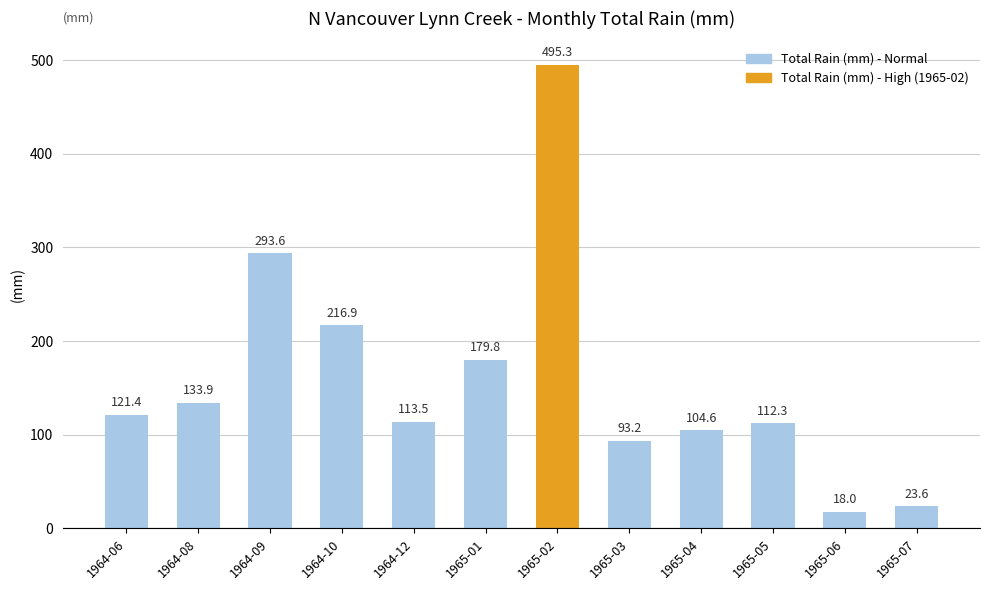

Reading left to right, transcribe all the data shown in this chart.

121.4	133.9	293.6	216.9	113.5	179.8	495.3	93.2	104.6	112.3	18.0	23.6